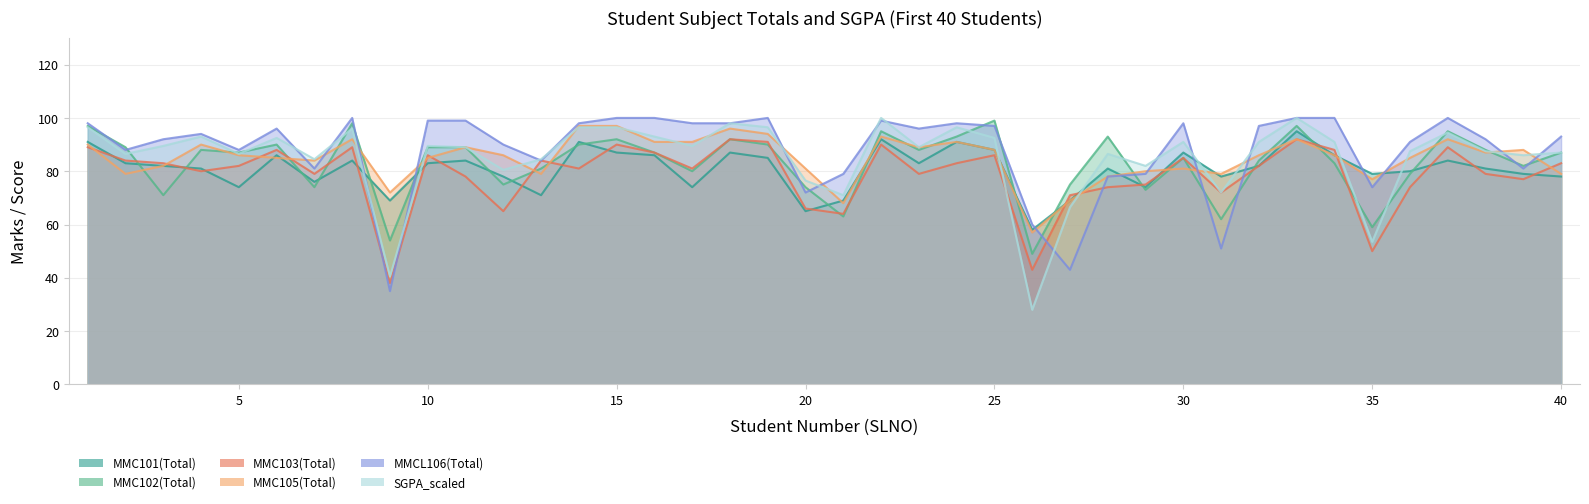

How many values in the MMC103(Total) series are below 82?

19